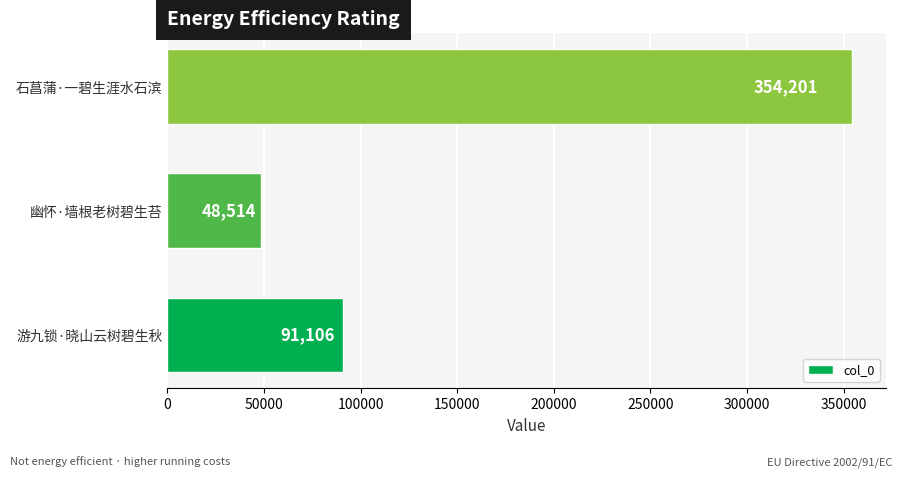

How many series are shown in this chart?

1